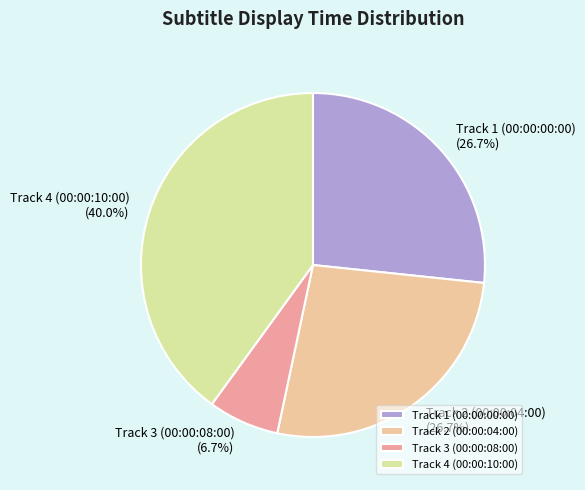

How many segments does this pie chart have?

4